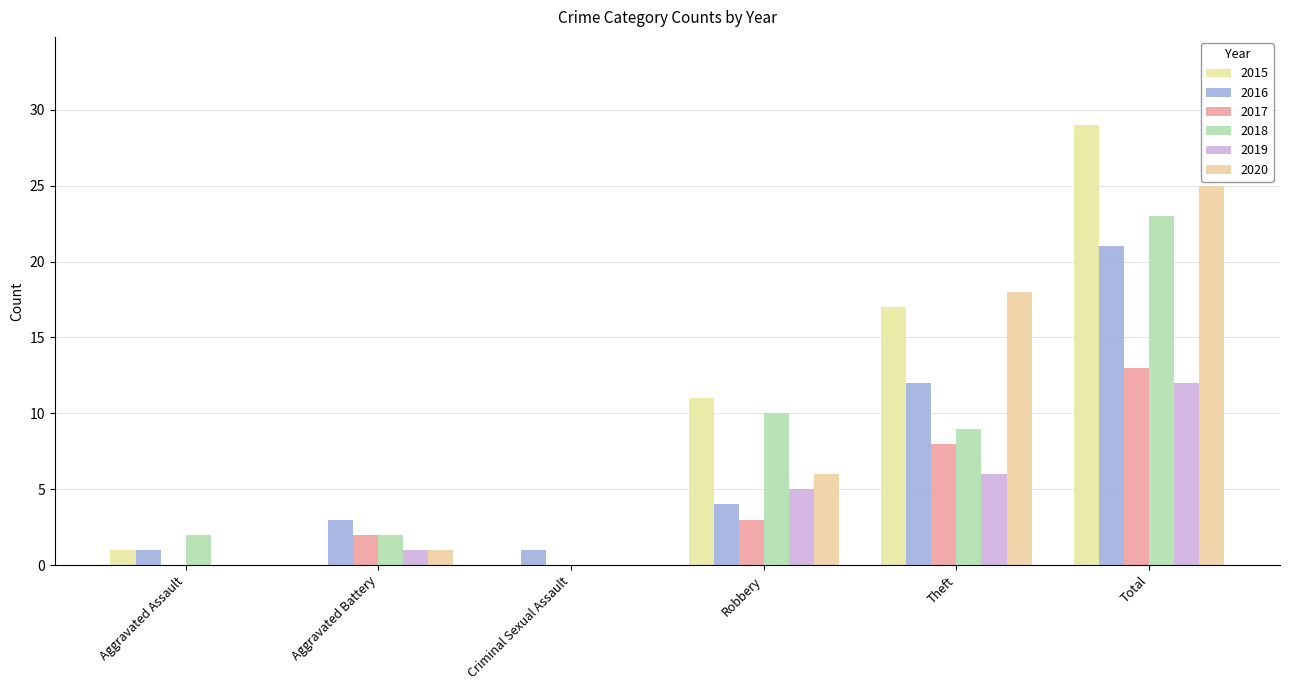

What is the label of the 5th bar from the left?

Theft